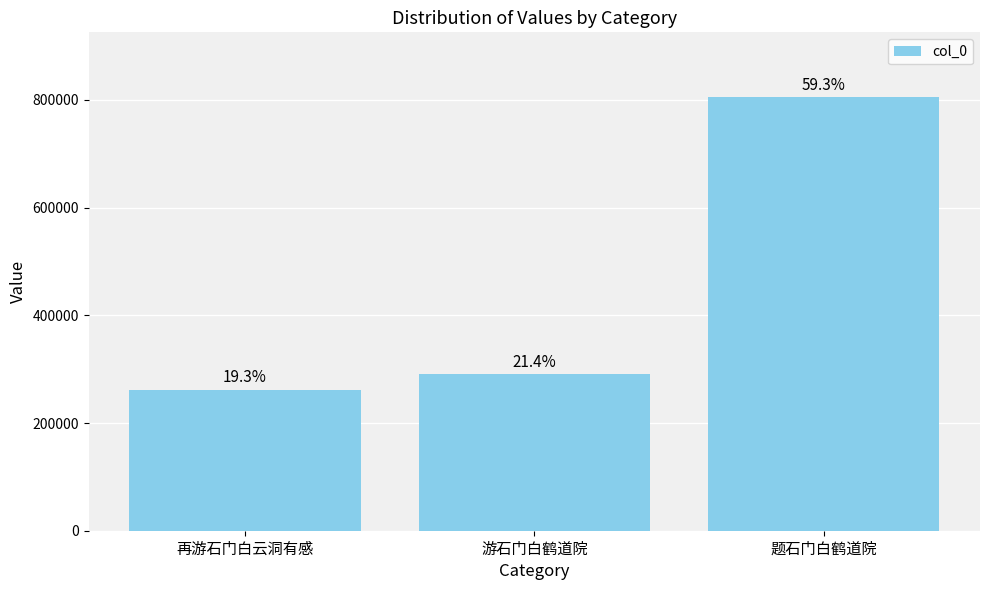

What is the sum of all values?

1357232